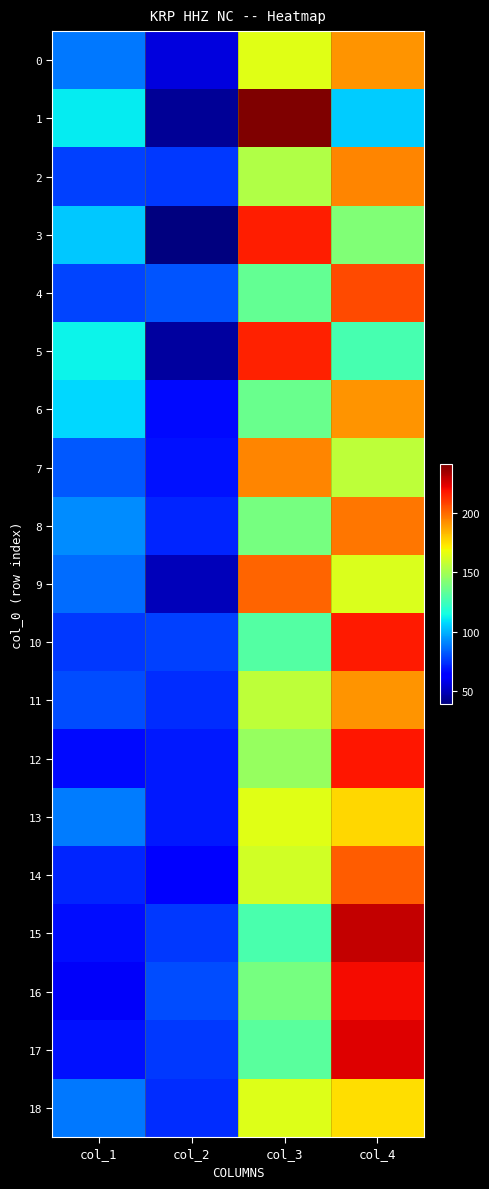

Between col_2 and col_4, which is larger?

col_4